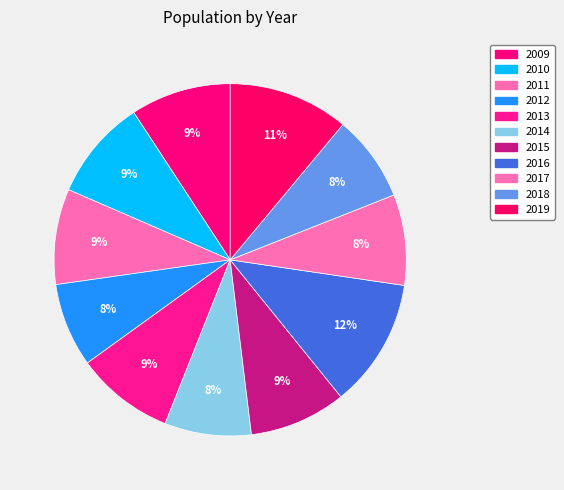

How many slices are in this pie chart?

11